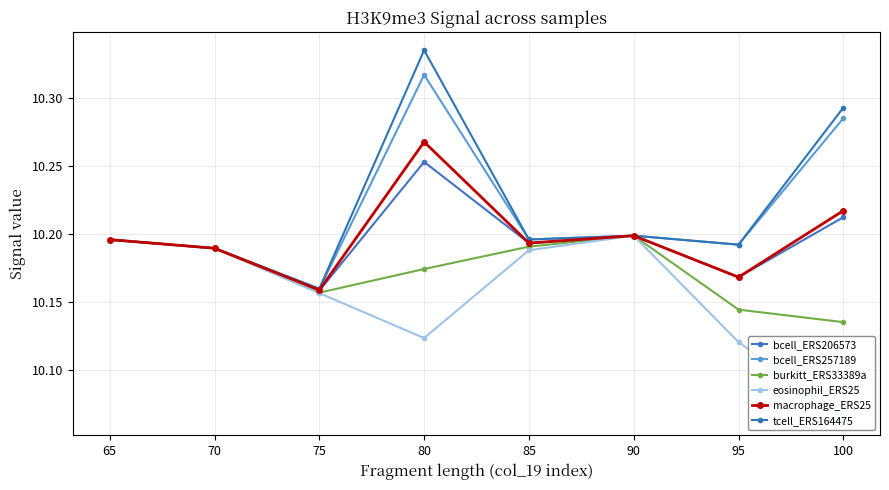

The burkitt_ERS33389a series shows 10.2 at 85. True or false?

True